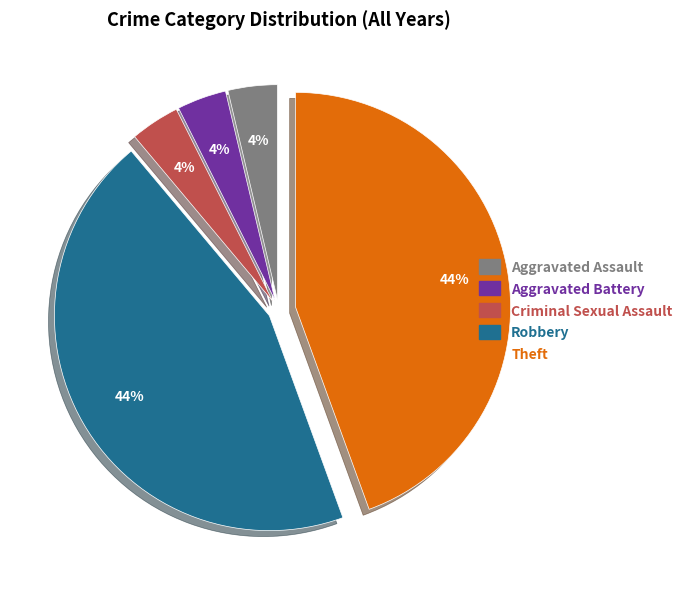

The Aggravated Assault slice represents 4% of the pie. True or false?

True